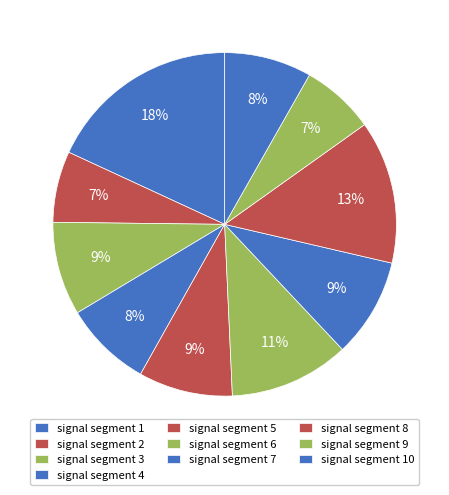

How many slices are in this pie chart?

10